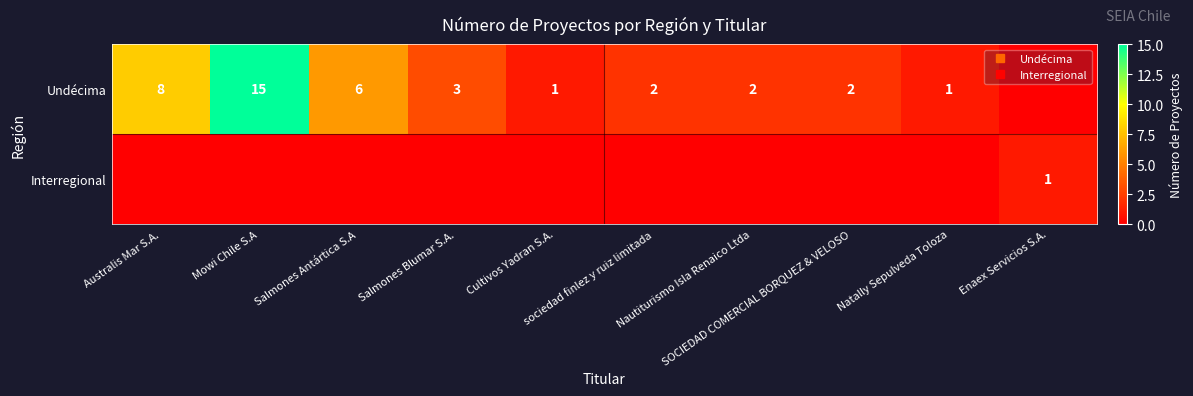

What is the highest value of the Undécima series?

15